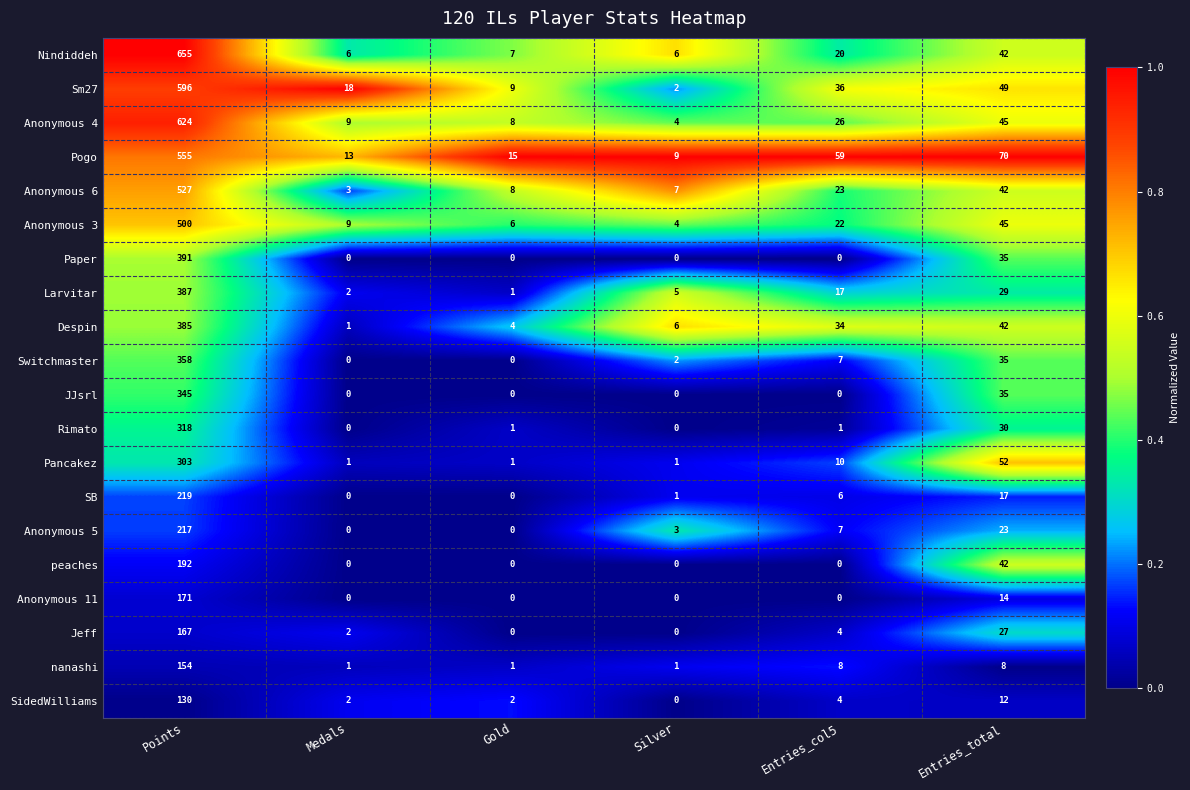

Which series has the widest spread of values?

Nindiddeh